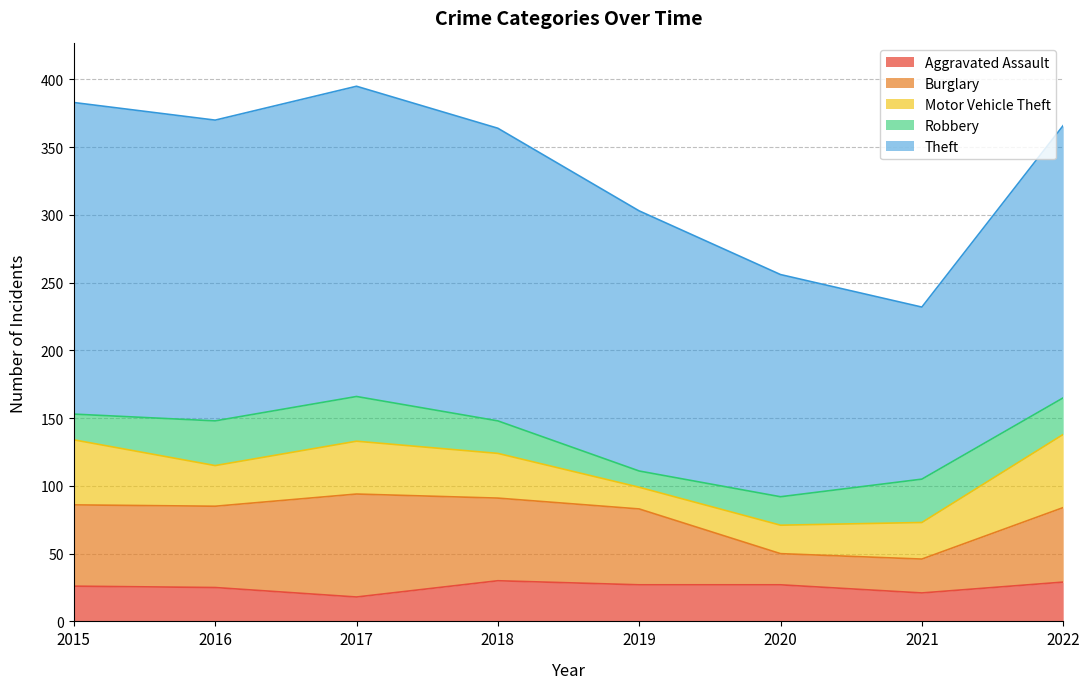

At 2022, list the series in order from largest to smallest.

Theft, Burglary, Motor Vehicle Theft, Aggravated Assault, Robbery